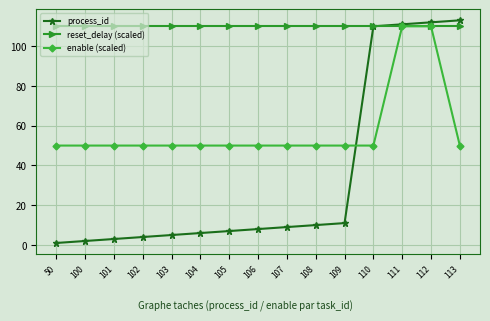

Rank the series by their average value, from highest to lowest.

reset_delay (scaled), enable (scaled), process_id